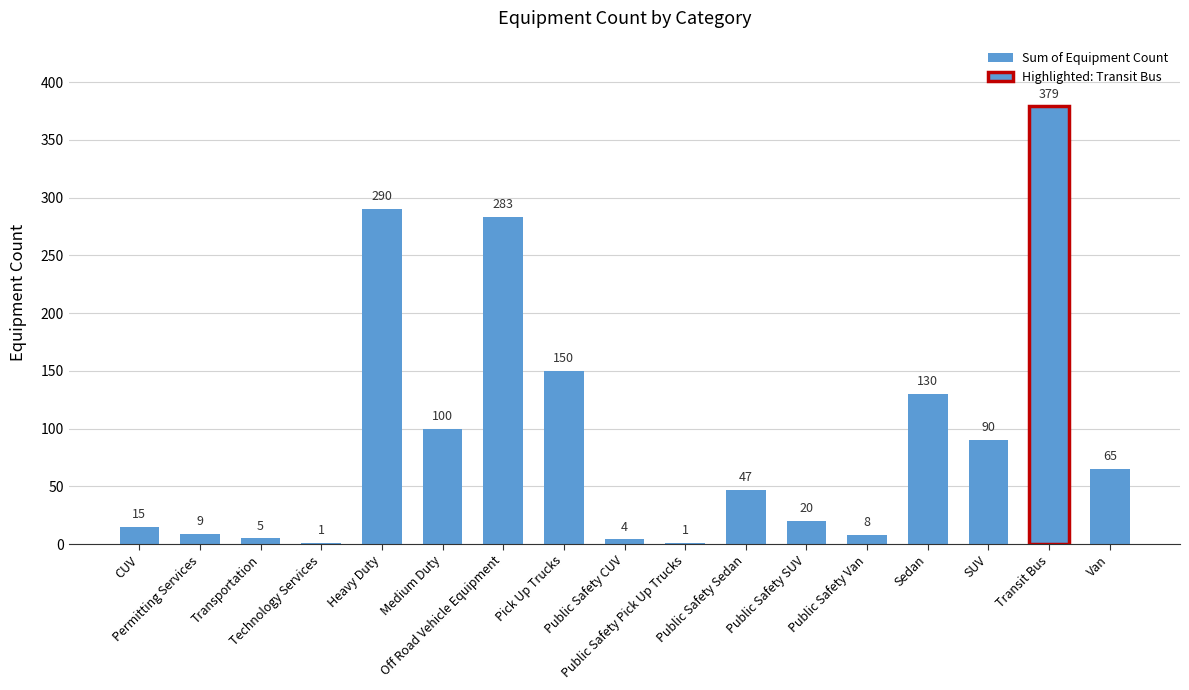

What is the approximate value at Transit Bus, to the nearest 10?

380